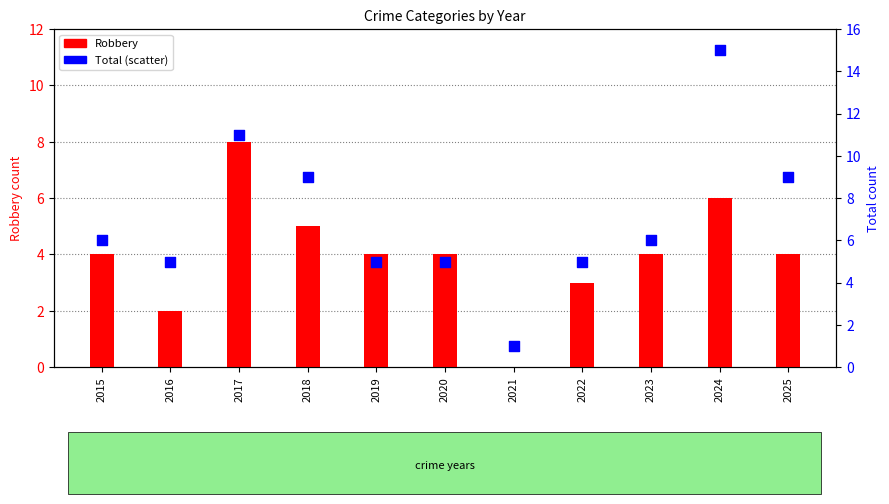

Which series reaches the maximum Y coordinate?

Total